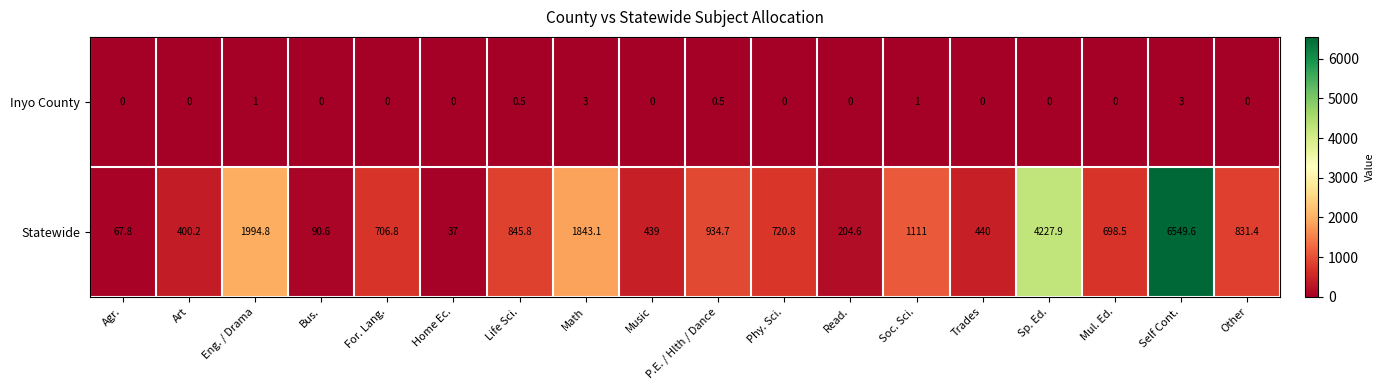

What is the difference between the maximum and minimum values in the Inyo County series?

3.0